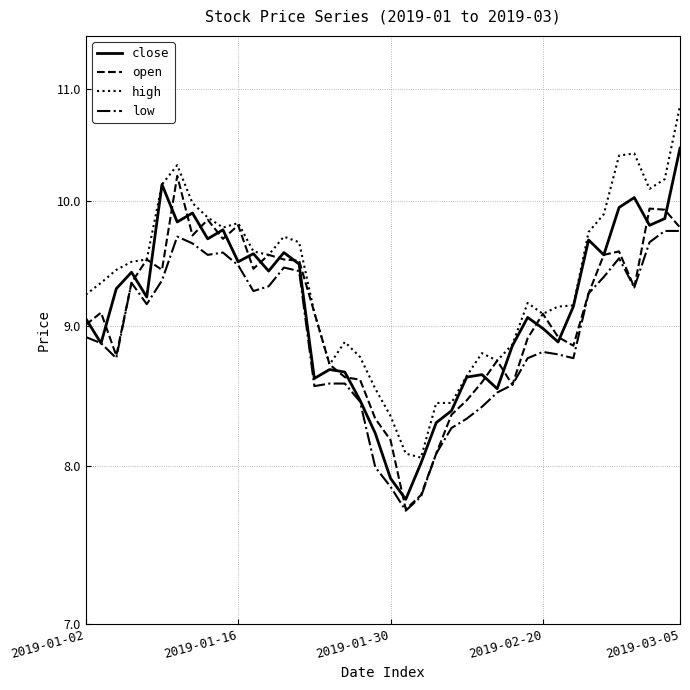

What is the difference between the highest and lowest values at 16?

0.1